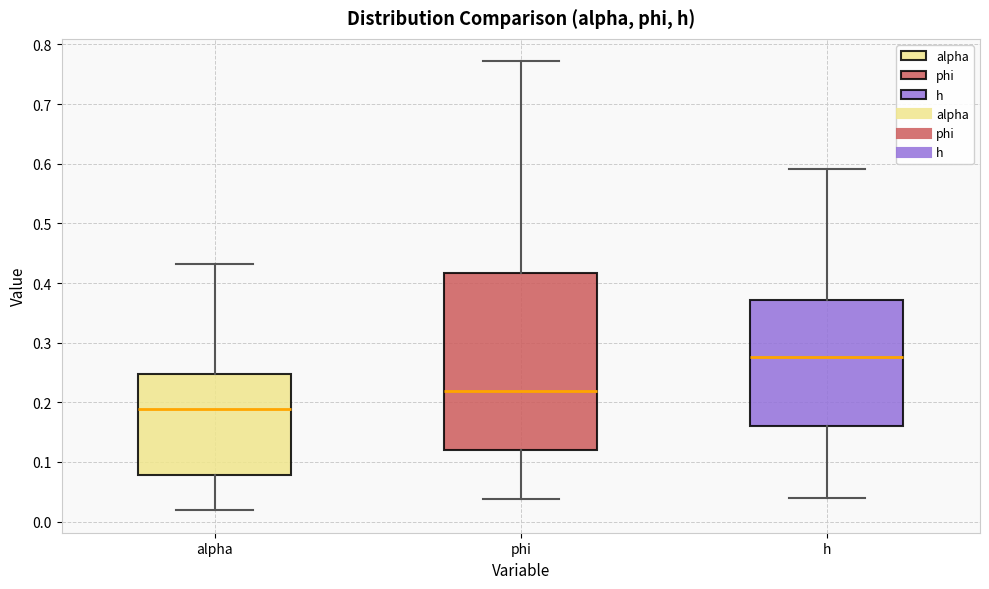

Reading left to right, read every box against the y-axis: the position of its median line, the range the box covers, and the ends of its whiskers. The values are not printed on the chart, so give them approximately, as read against the axis.

alpha: median 0.19, box 0.08 to 0.25, whiskers 0.02 to 0.43
phi: median 0.22, box 0.12 to 0.42, whiskers 0.04 to 0.77
h: median 0.28, box 0.16 to 0.37, whiskers 0.04 to 0.59